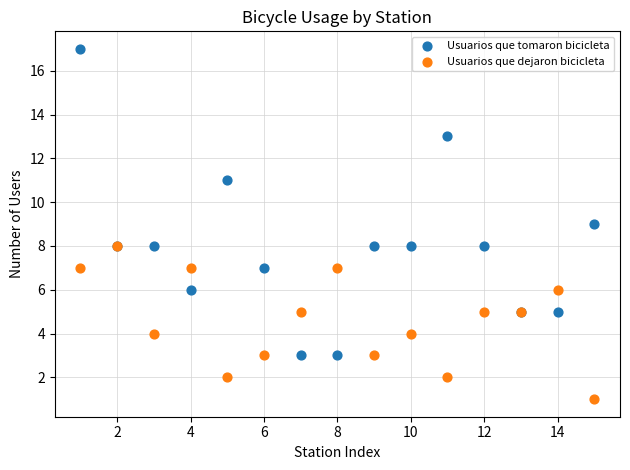

Which series has the widest spread of Y values?

Usuarios que tomaron bicicleta